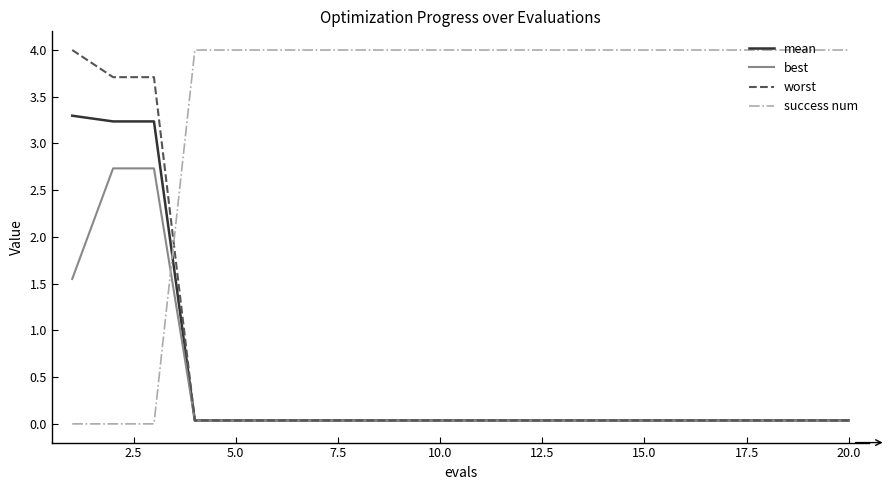

How many intersections are there between best and success num?

1